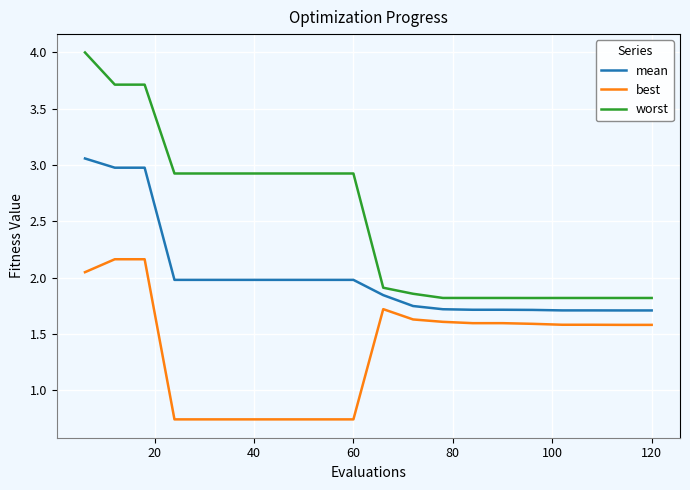

Does the chart have visible grid lines?

Yes